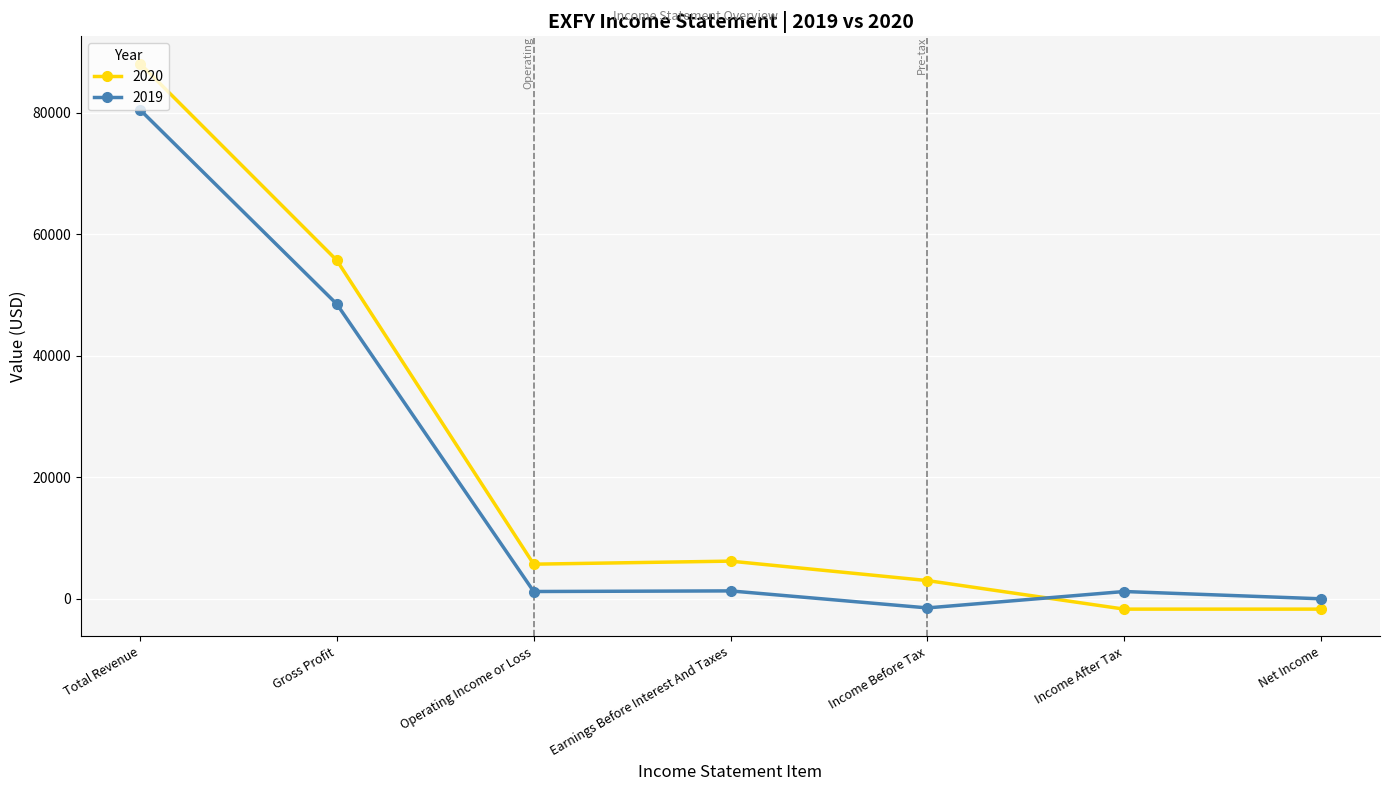

Is this an area chart (filled region under the line)?

No